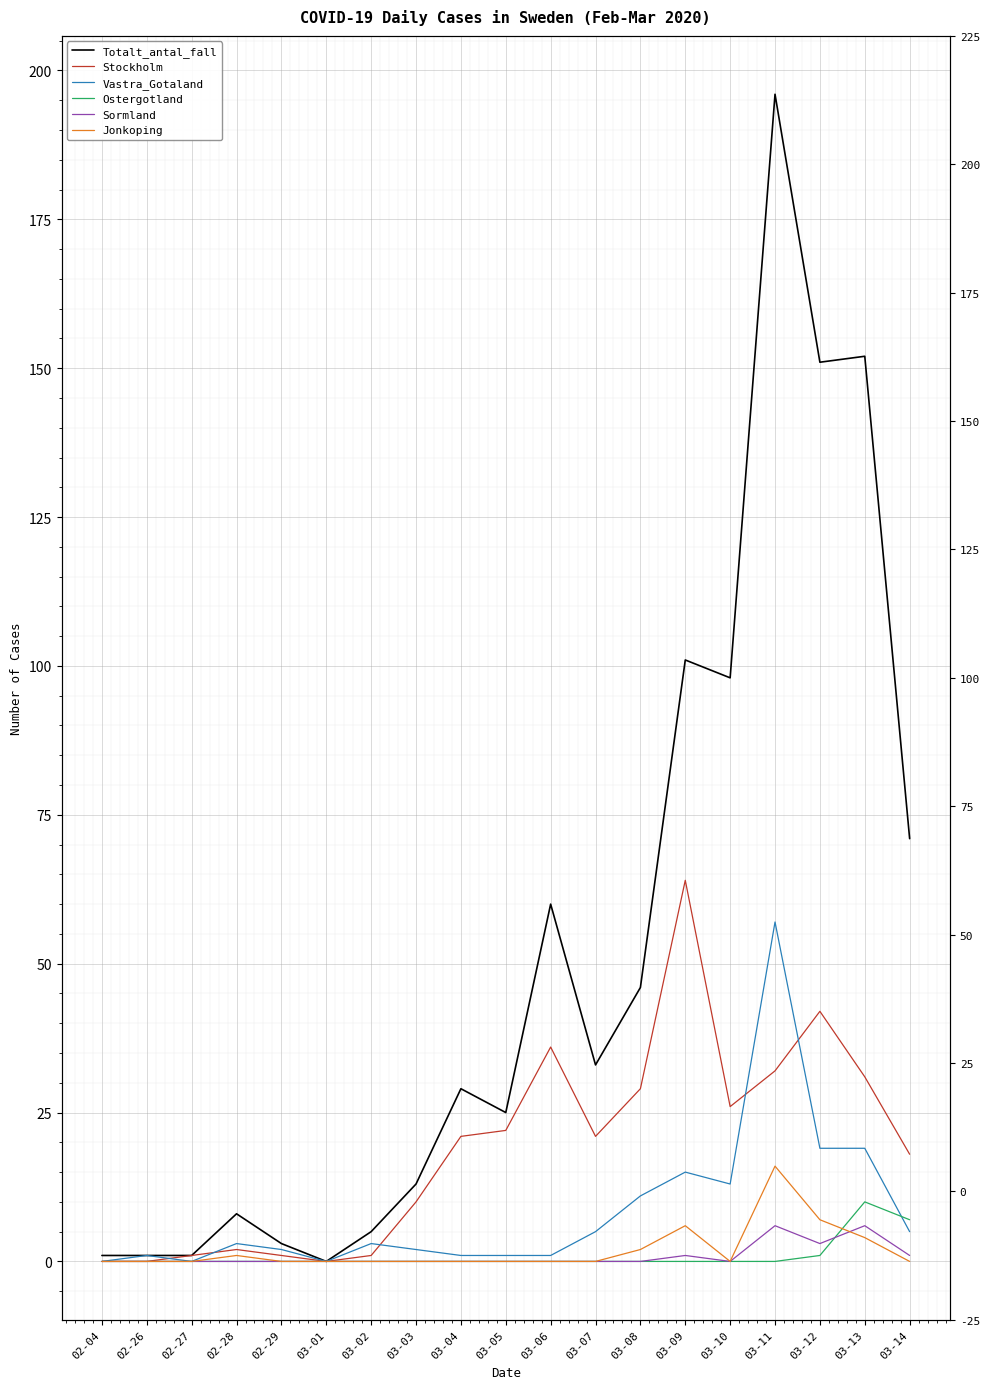

The value of Vastra_Gotaland at 03-01 is 0. True or false?

True